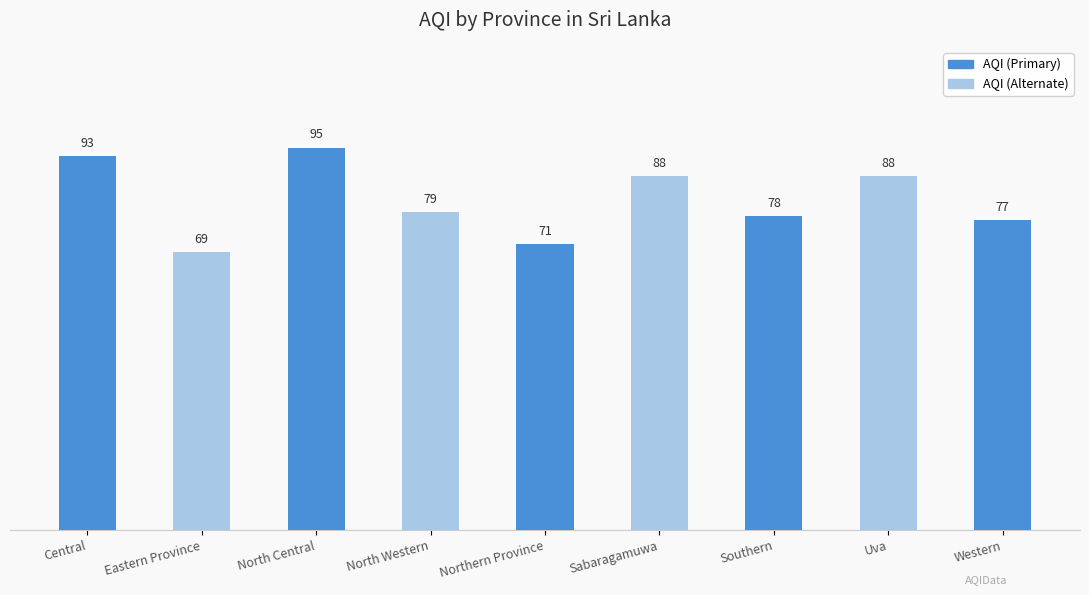

Reading left to right, extract all data points from this chart.

Central=93	Eastern Province=69	North Central=95	North Western=79	Northern Province=71	Sabaragamuwa=88	Southern=78	Uva=88	Western=77